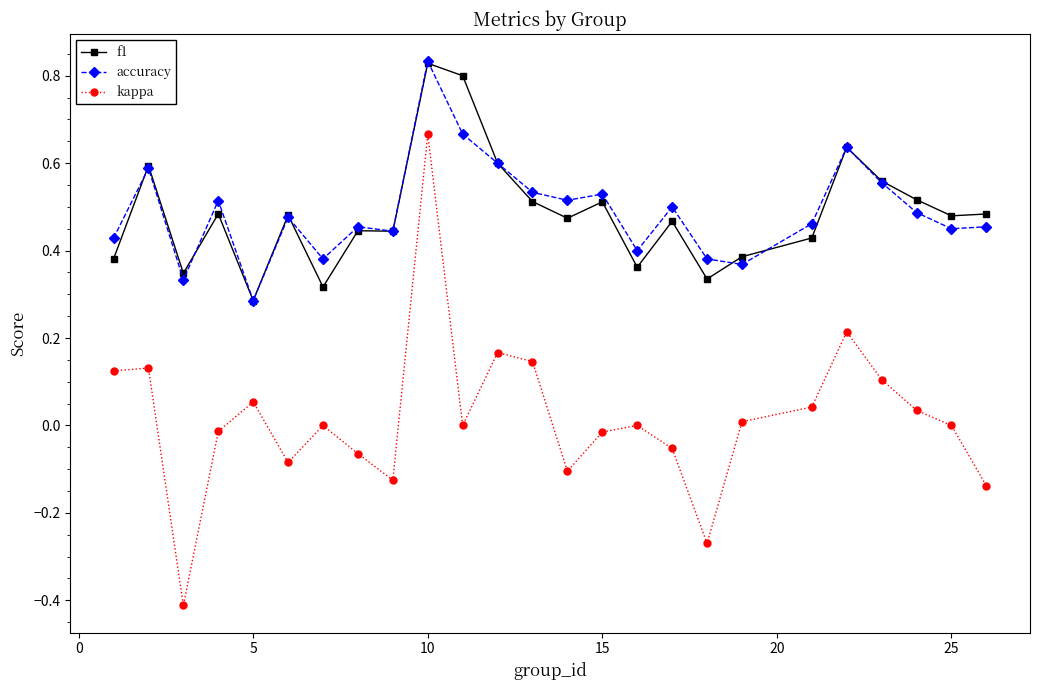

True or false: accuracy has more than 0 interior local peaks.

True